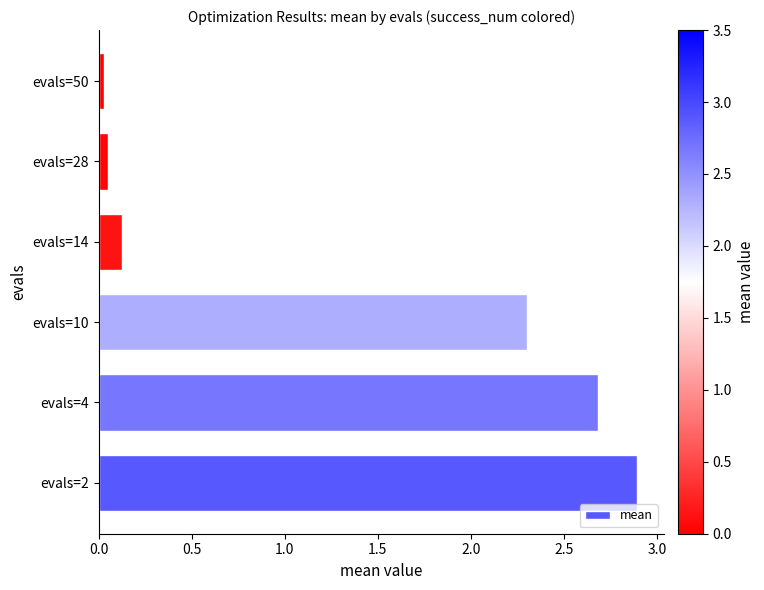

What is the change in value from evals=10 to evals=14?

-2.2